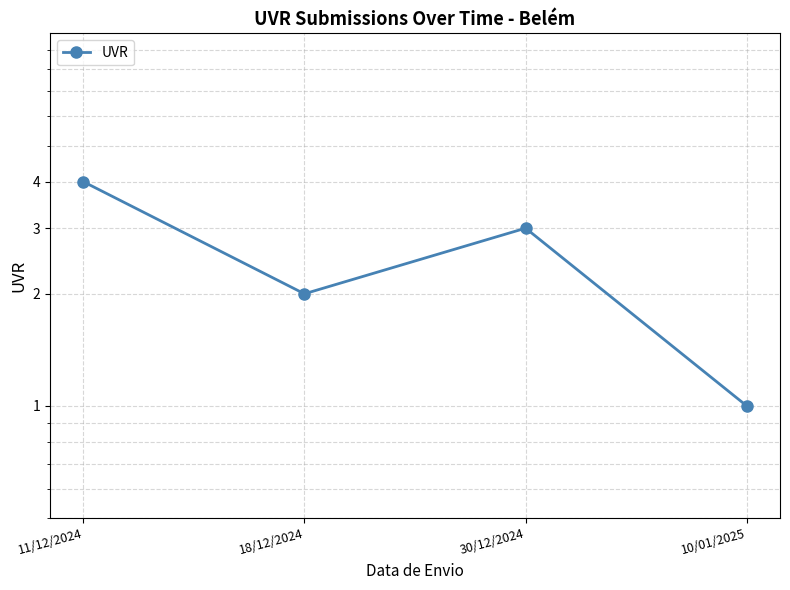

How many lines are shown in the chart?

1